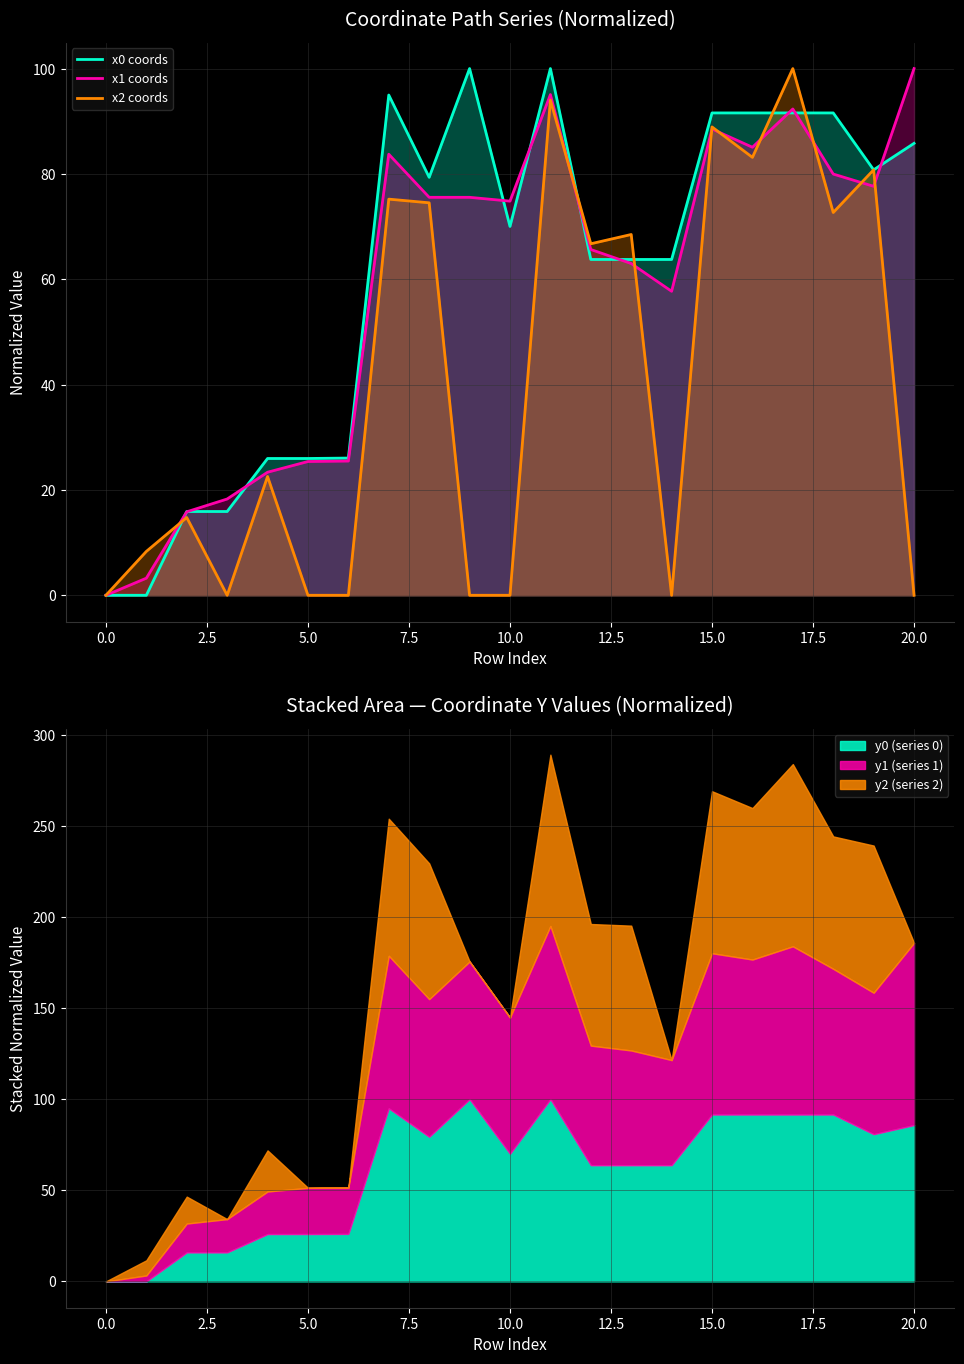

The x2 coords series shows 72.7 at 18. True or false?

True